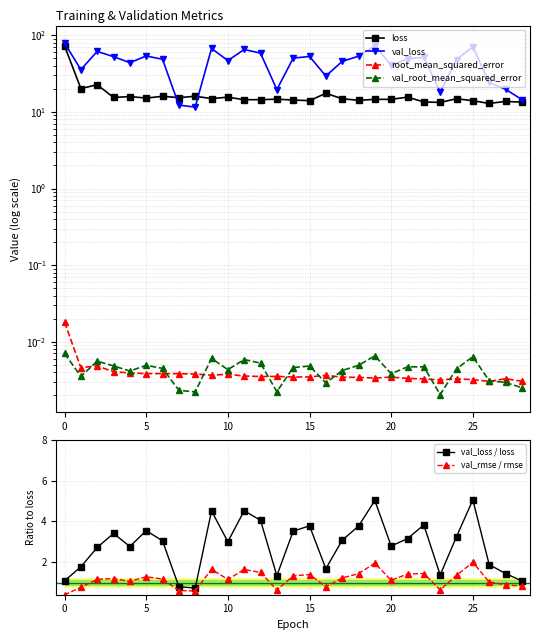

Where is val_loss nearest to the value 45?

17